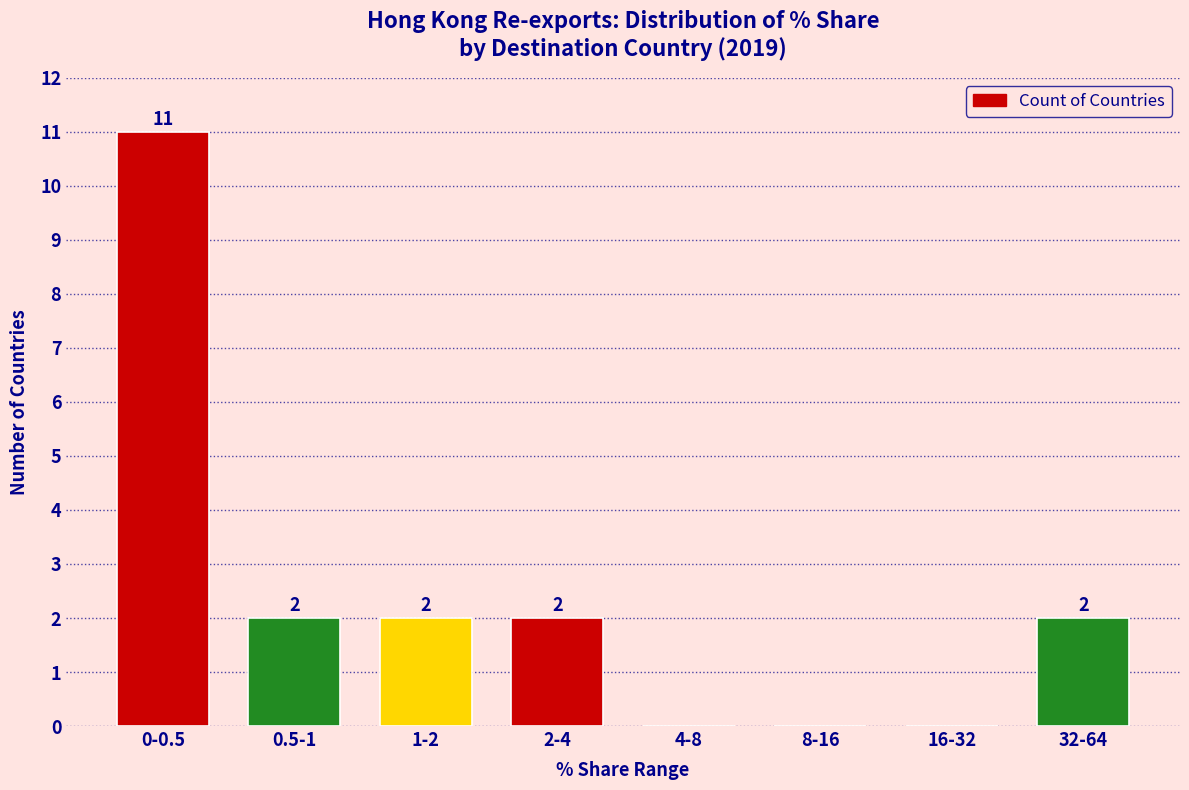

Reading left to right, list all the values displayed in this chart.

0-0.5=11	0.5-1=2	1-2=2	2-4=2	4-8=0	8-16=0	16-32=0	32-64=2